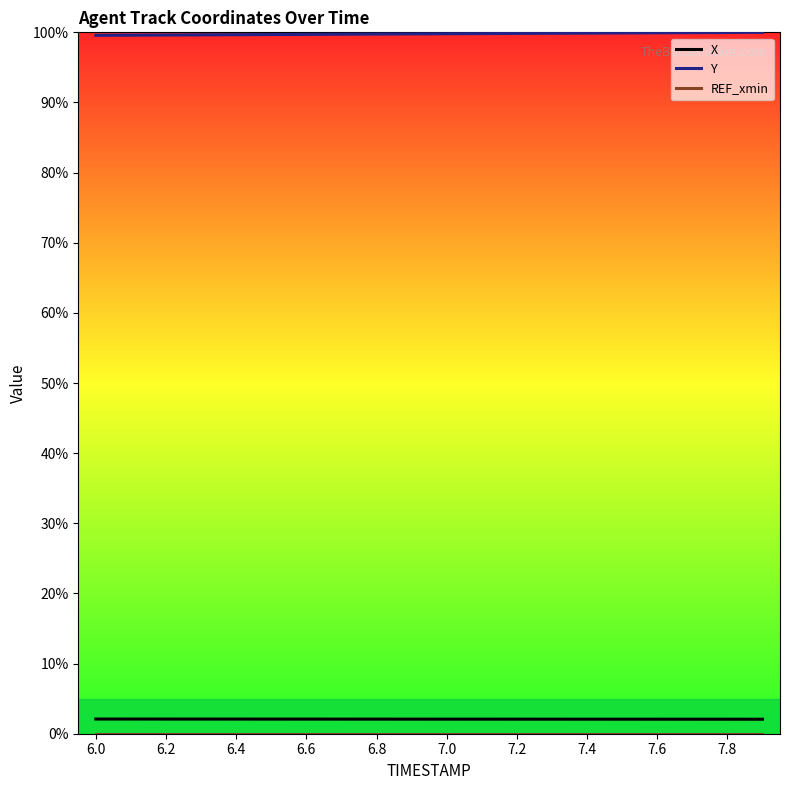

True or false: Y and X intersect in this chart.

False